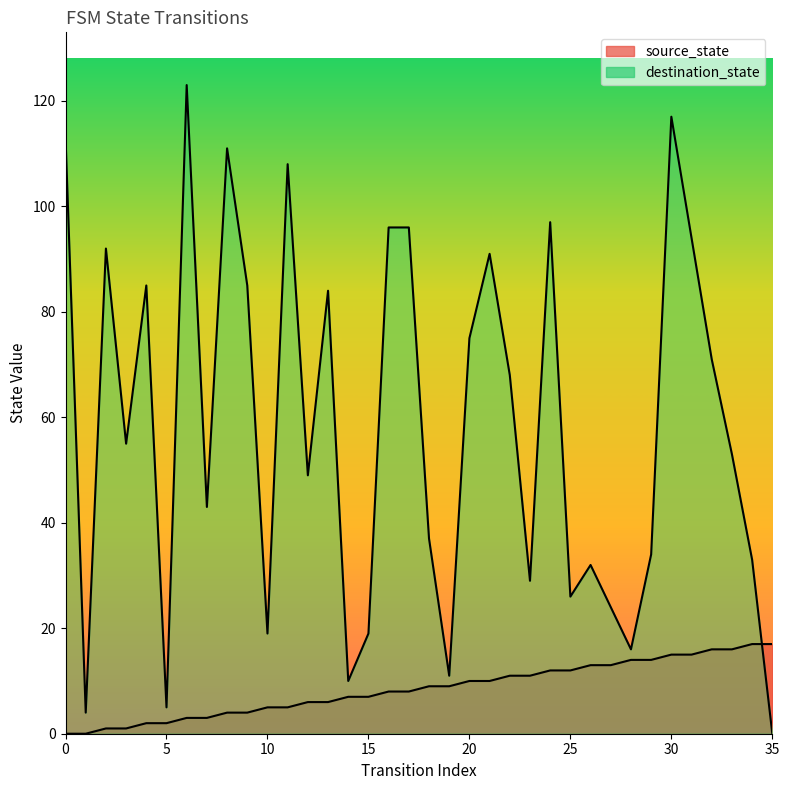

How many positive values does the destination_state series have?

35